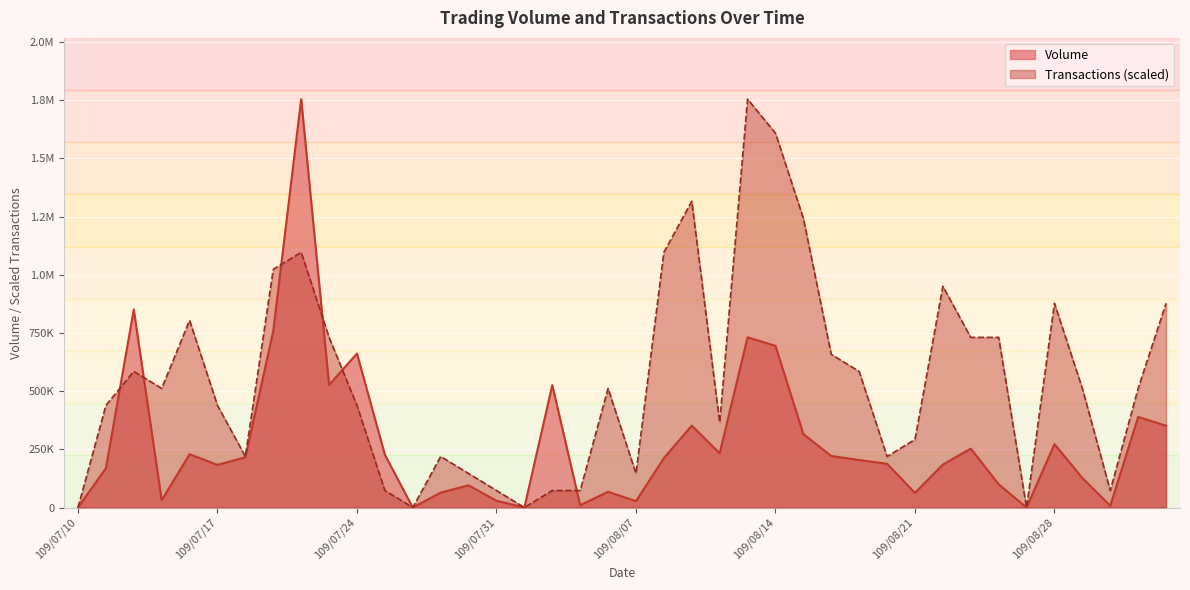

Between 109/07/13 and 109/08/26, which is larger?

109/07/13